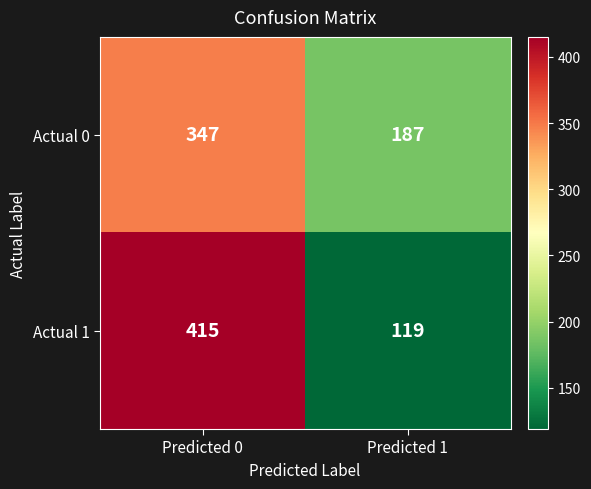

What is the average value of the Actual 1 series?

267